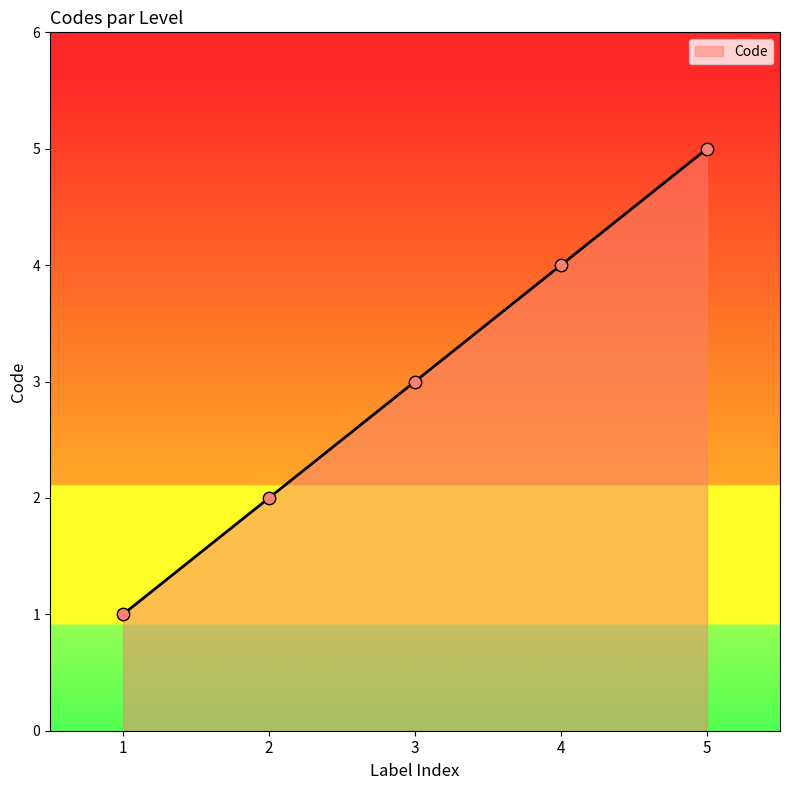

Between 3 and 1, which is larger?

3